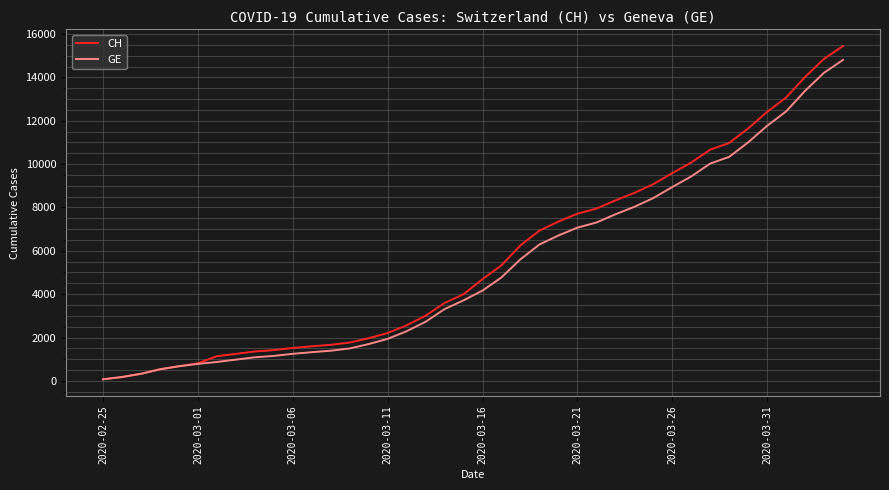

Rank the series by their maximum value, from highest to lowest.

CH, GE